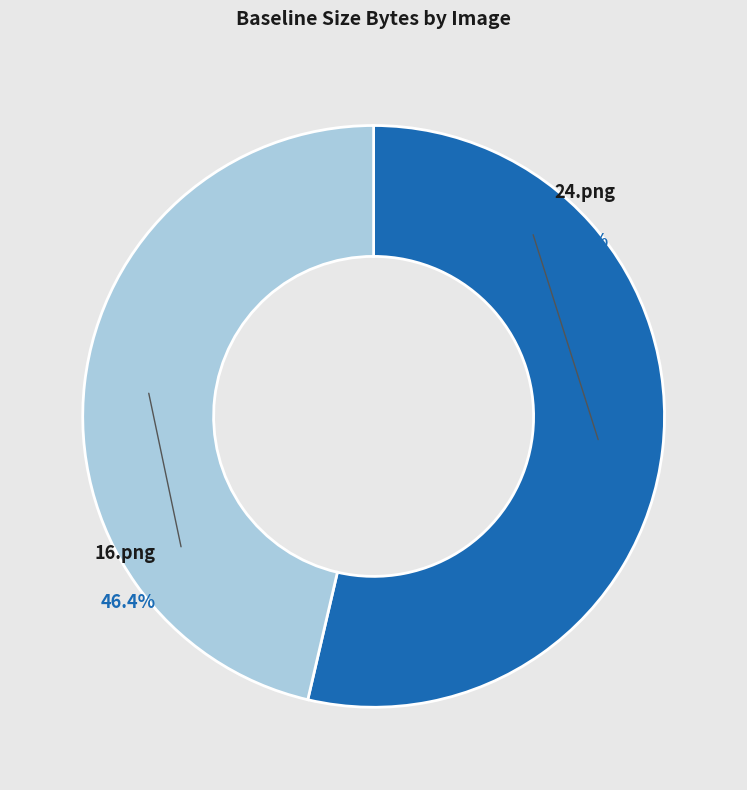

Is there a majority slice in this chart?

Yes